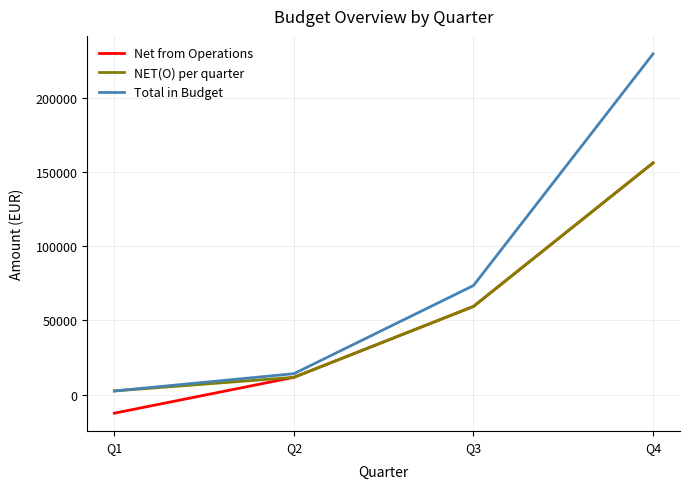

Between Q3 and Q4, which series saw the biggest shift?

Total in Budget